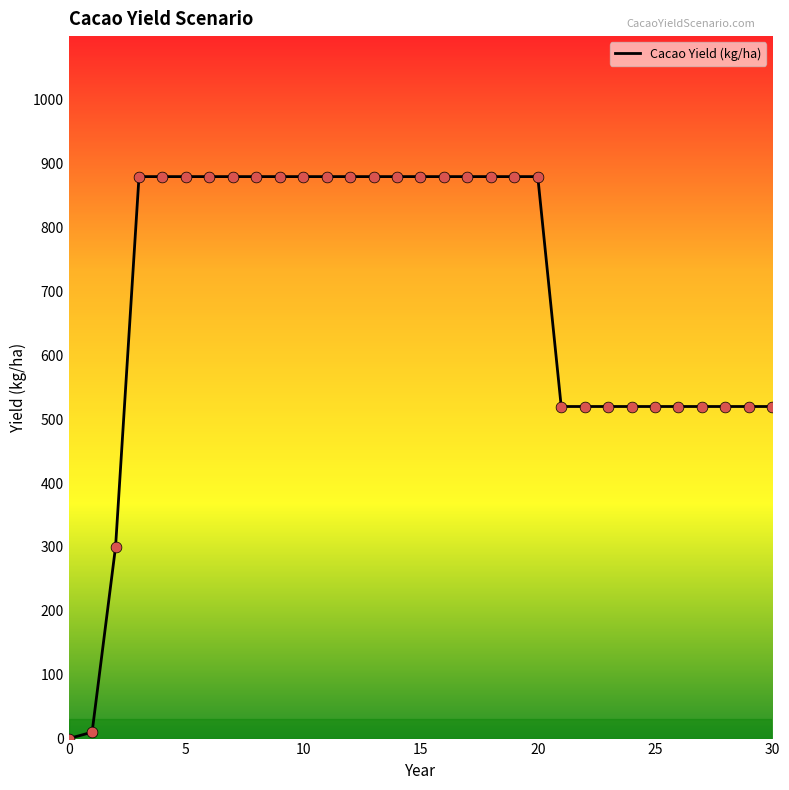

What is the maximum value shown in the chart?

880